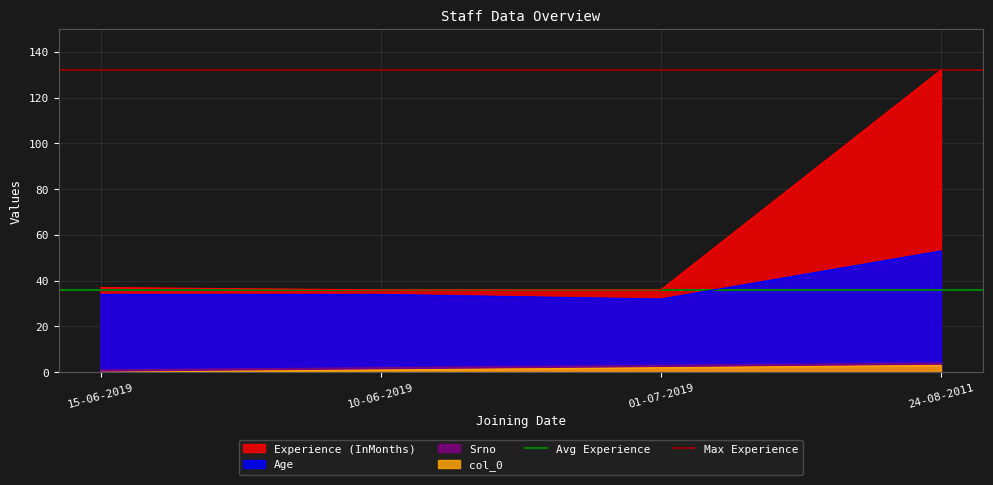

True or false: Experience (InMonths) has a value of 48 at 15-06-2019.

False